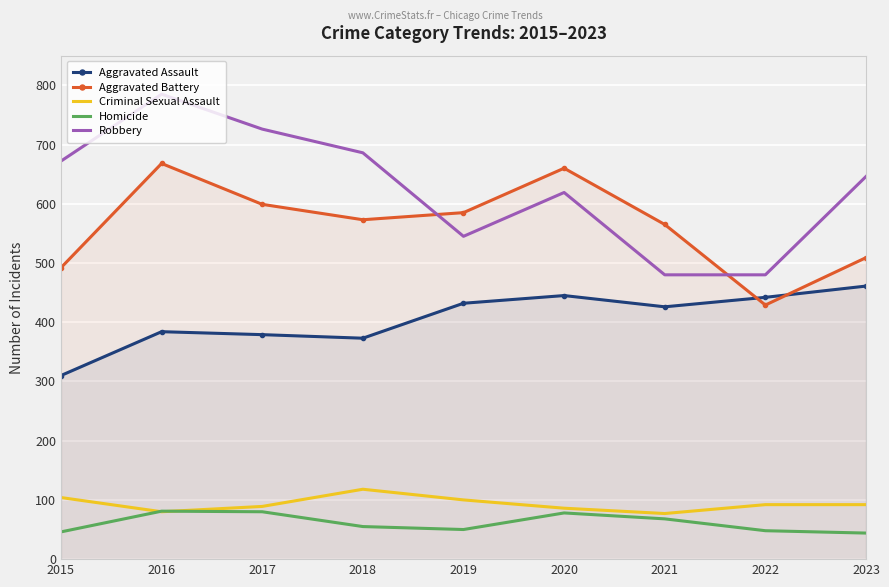

What is the difference between the Aggravated Assault values at 2023 and 2017?

82